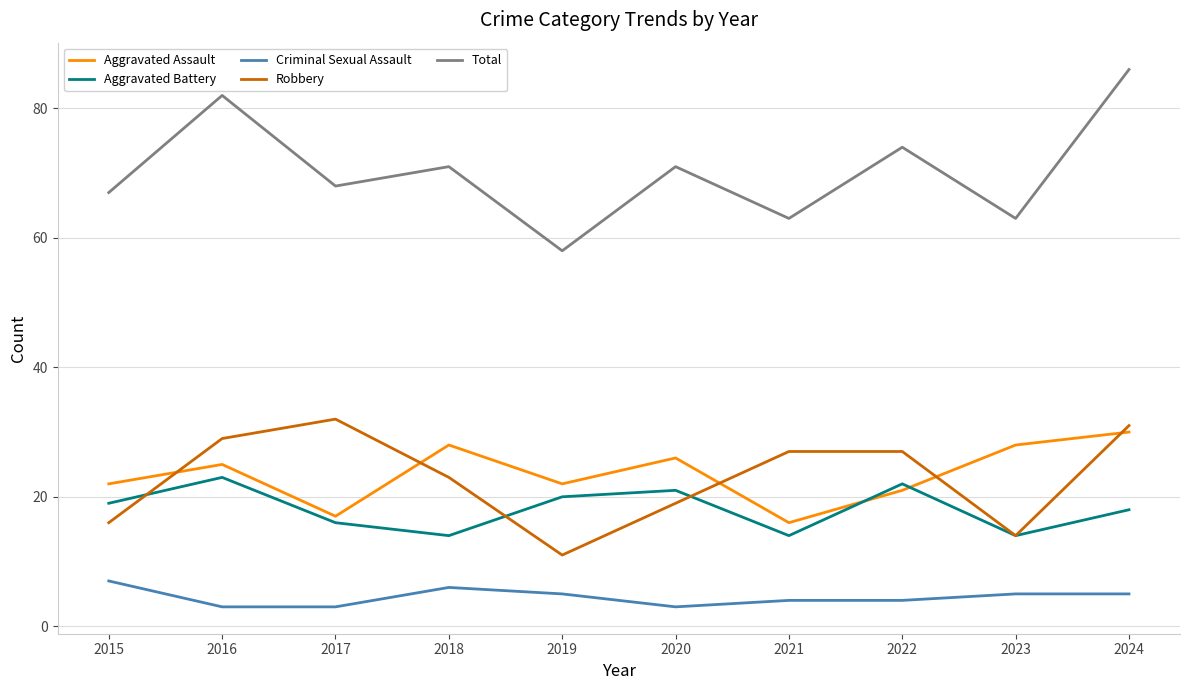

Where does the Robbery series first go above 27?

2016